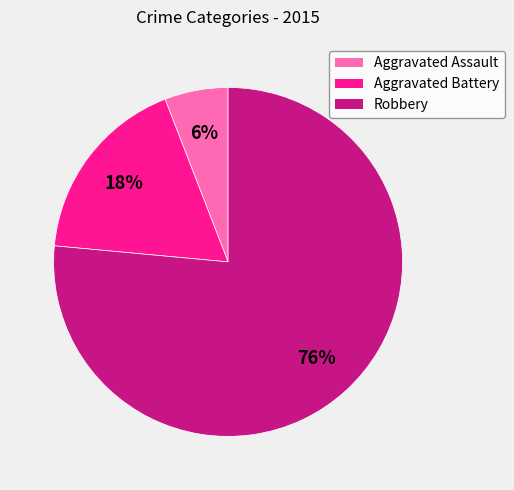

What is the largest slice in the pie chart?

Robbery